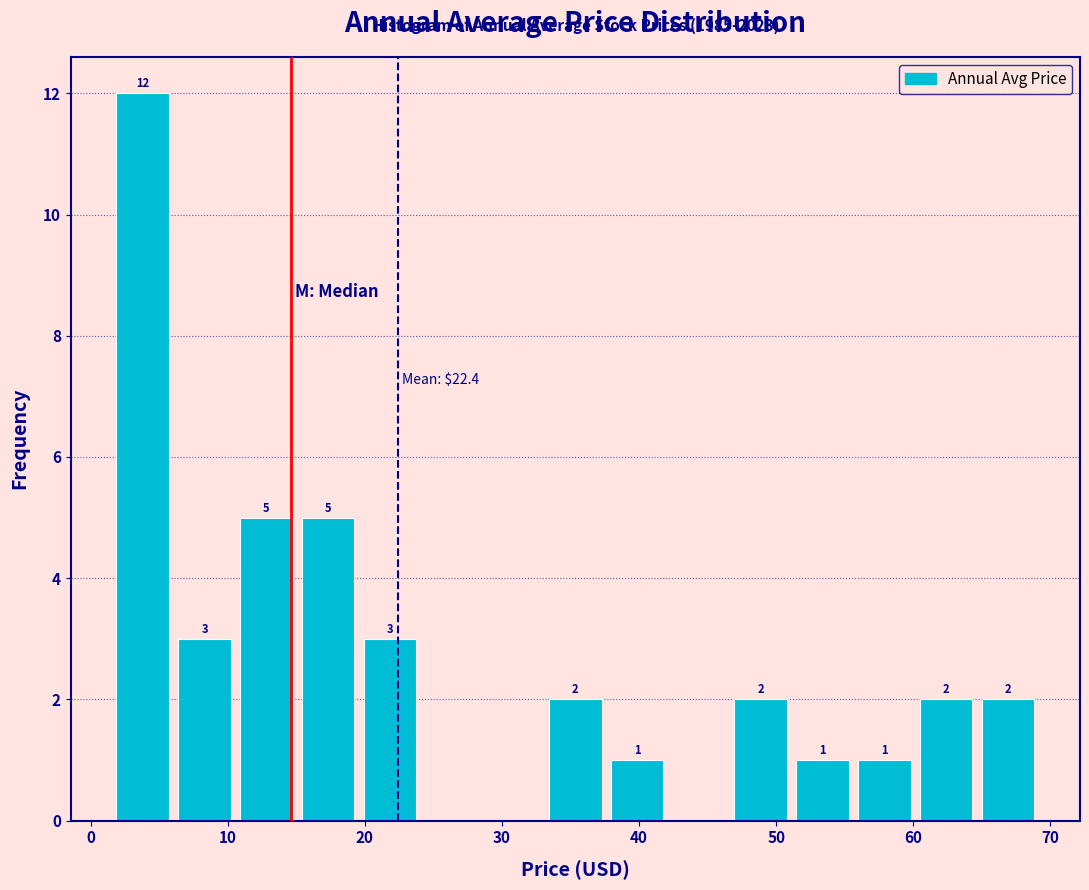

Over which range of the x-axis is the bar tallest?

2 to 6